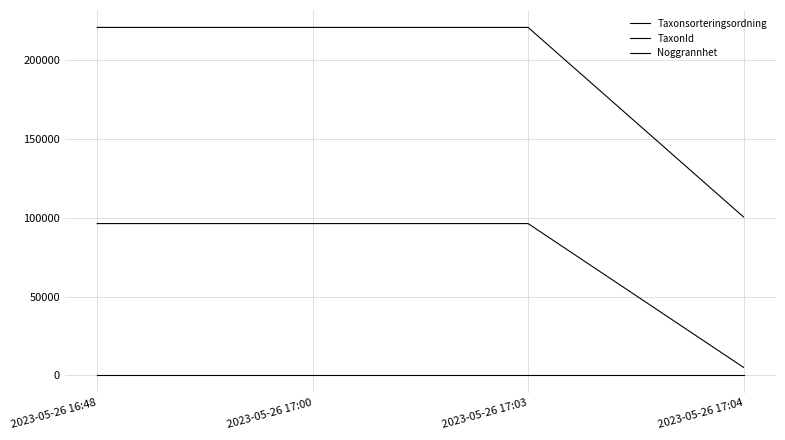

How many lines are shown in the chart?

3